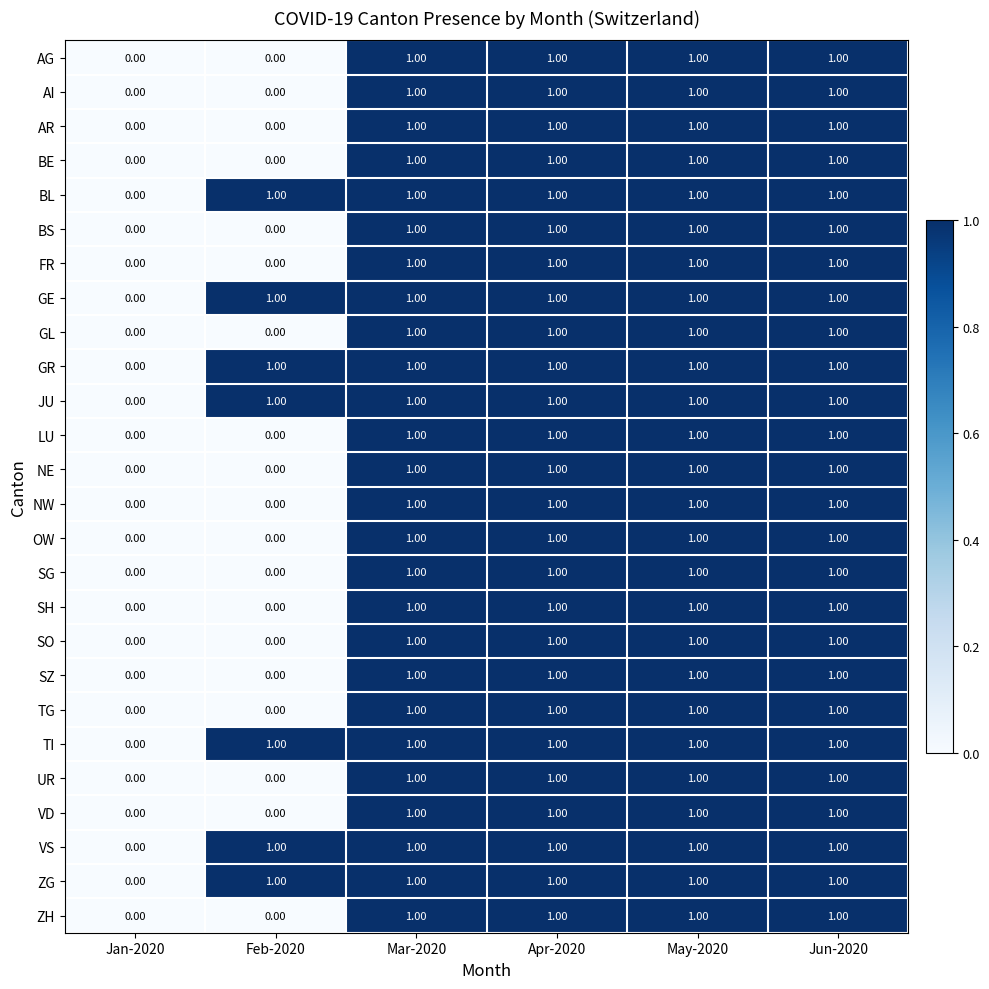

Is the value of TI at May-2020 greater than the value of SG at Jan-2020?

Yes